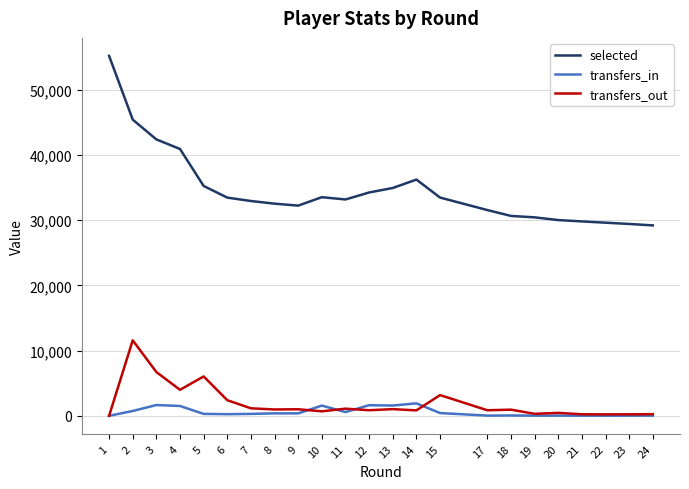

Which series has the largest range (max minus min)?

selected